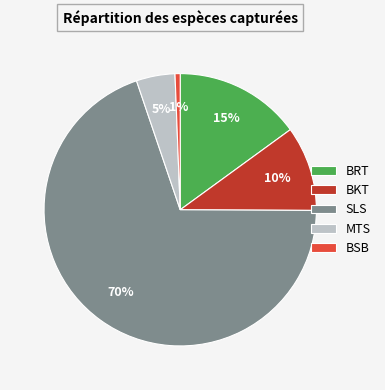

Rank the categories by value from lowest to highest.

BSB, MTS, BKT, BRT, SLS